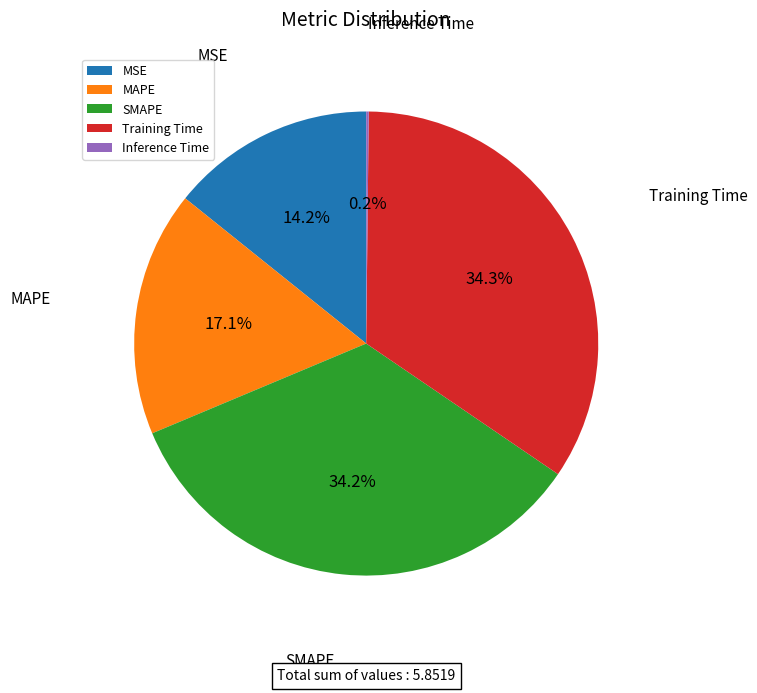

Do MAPE and MSE together represent more than half of the pie?

No